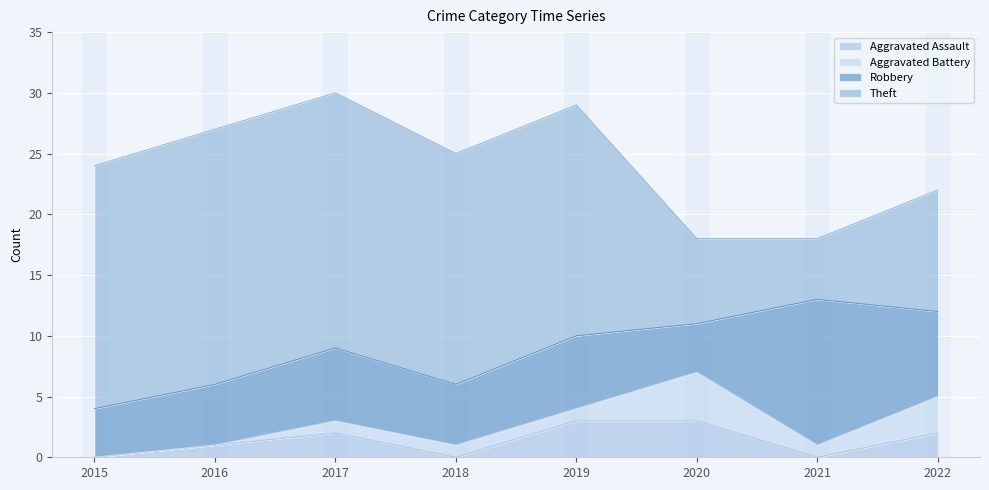

Which series ends up on top after the final intersection of Theft and Robbery?

Theft